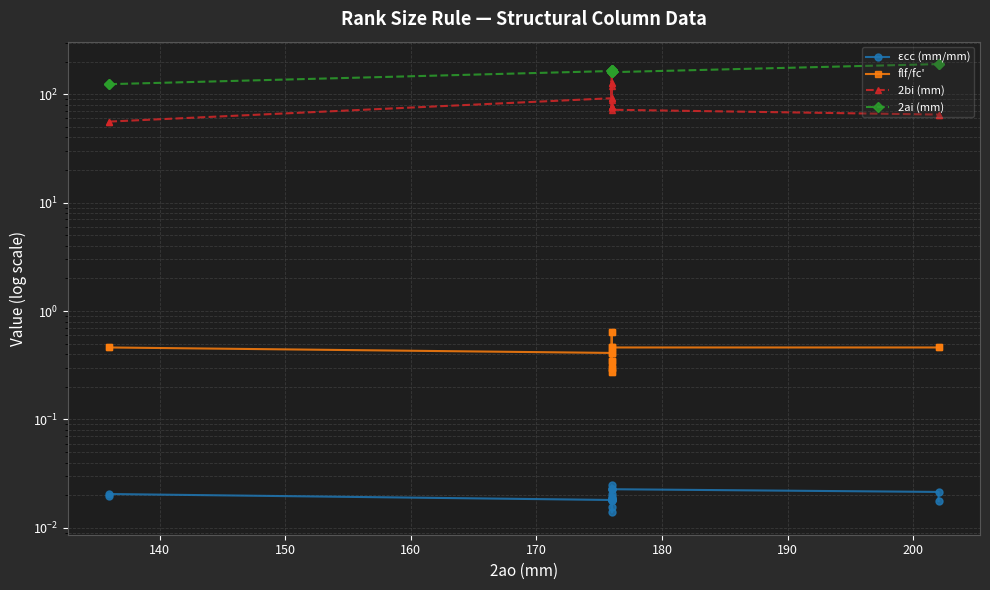

What is the value of the 2ai (mm) point at the 16th from the left?

160.0